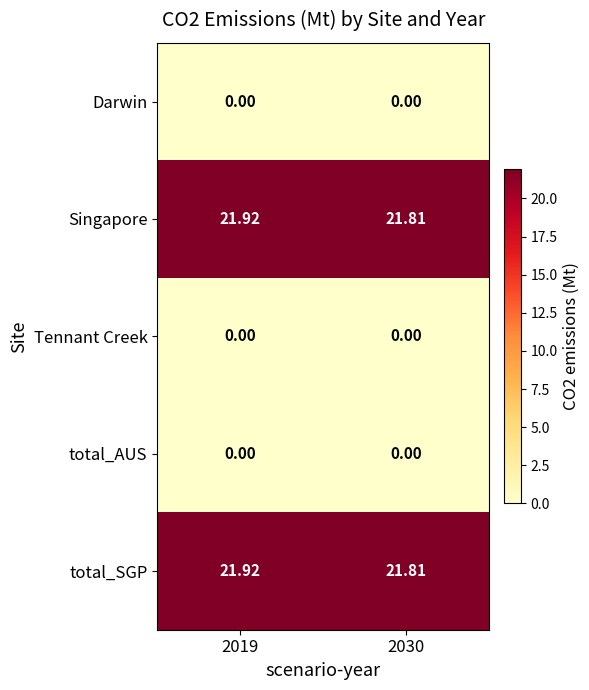

Count the number of categories in the chart.

2